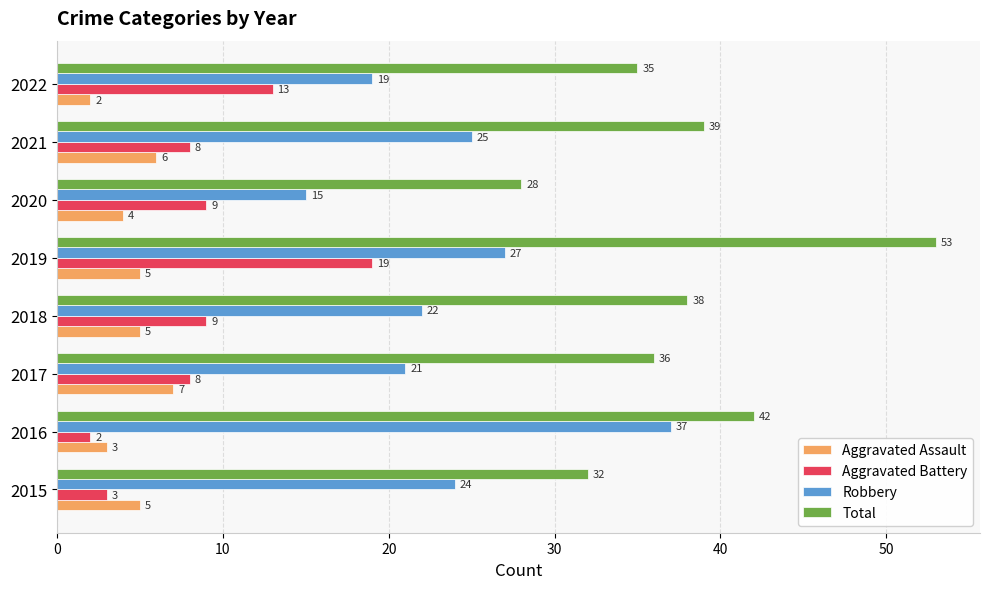

Is it true that Total equals 53 at 2019?

True